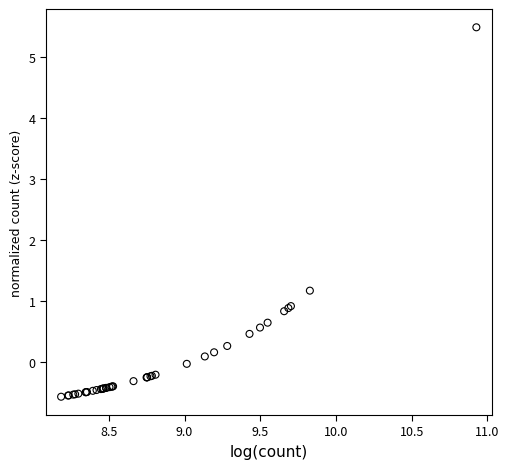

What Y value in the scatter plot is closest to 2?

1.2